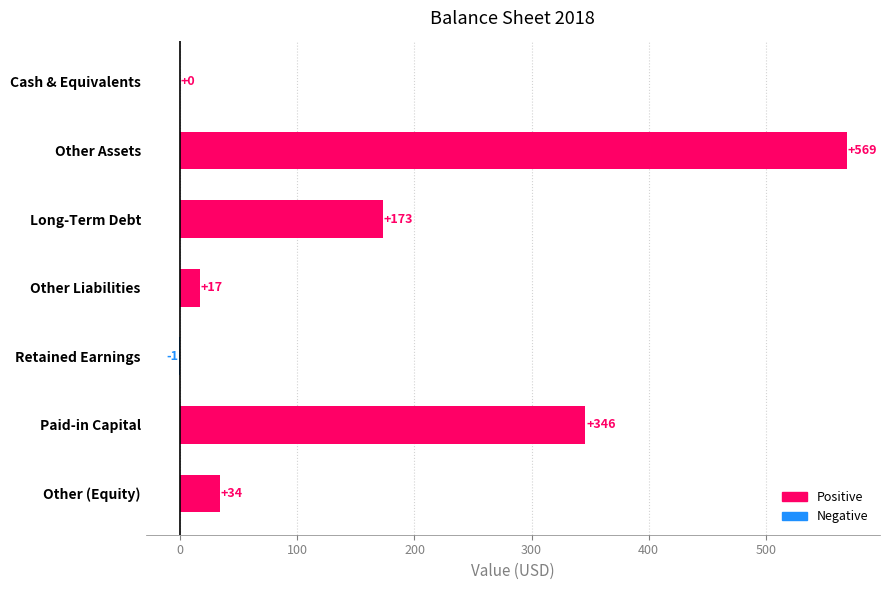

Where is the data nearest to the value 284?

Paid-in Capital